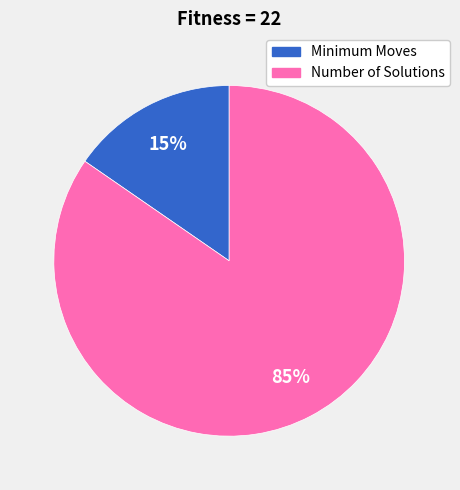

What percentage is the Minimum Moves slice, to the nearest percent?

15%